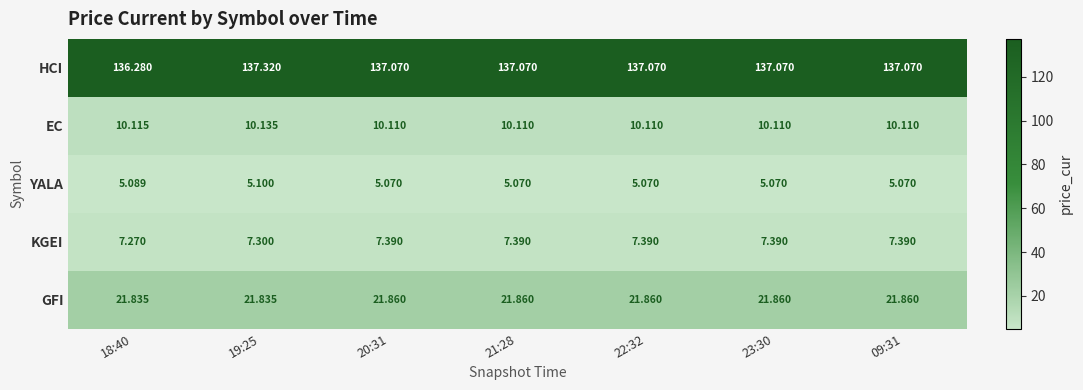

Which series has the largest total across all categories?

HCI